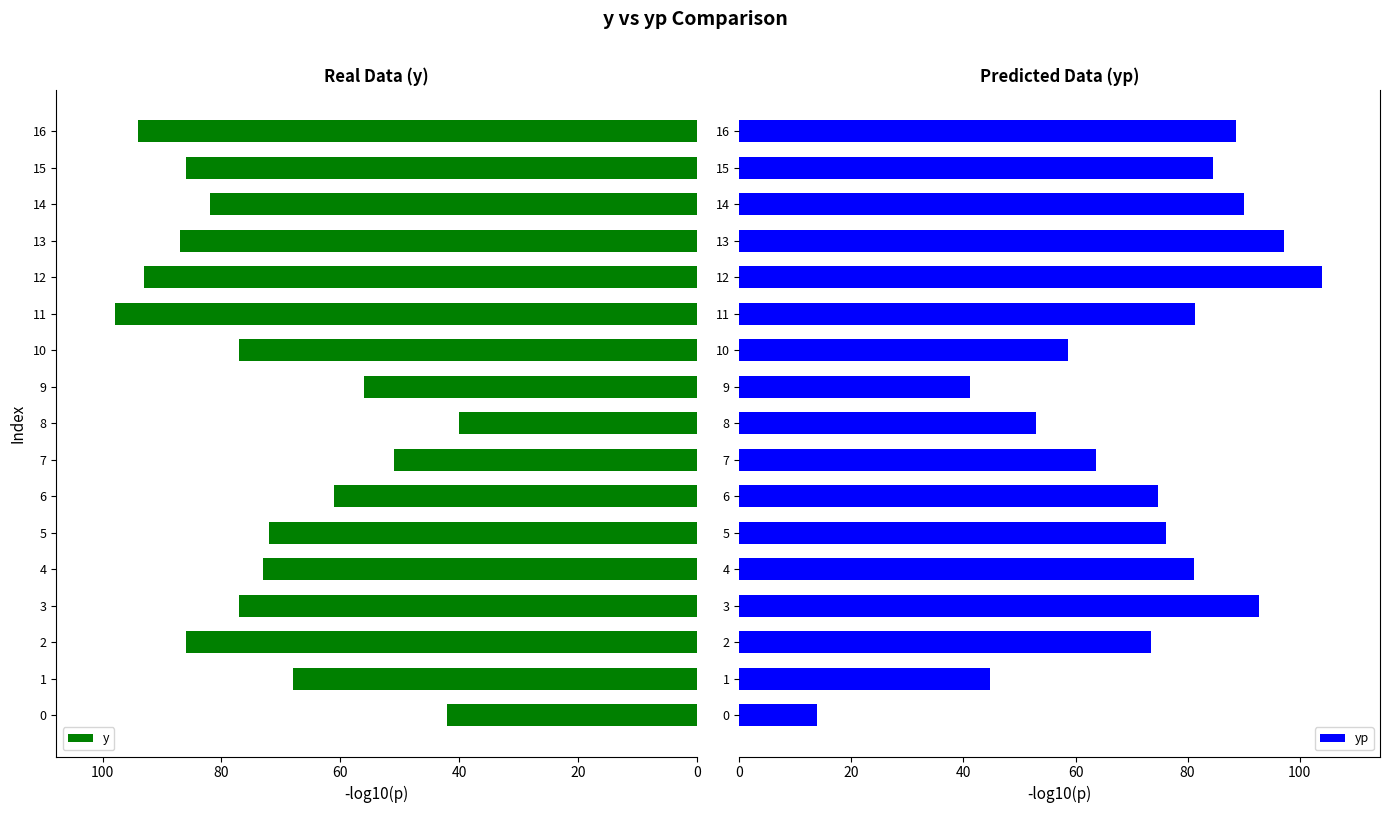

What are all the series names shown in the legend?

y, yp